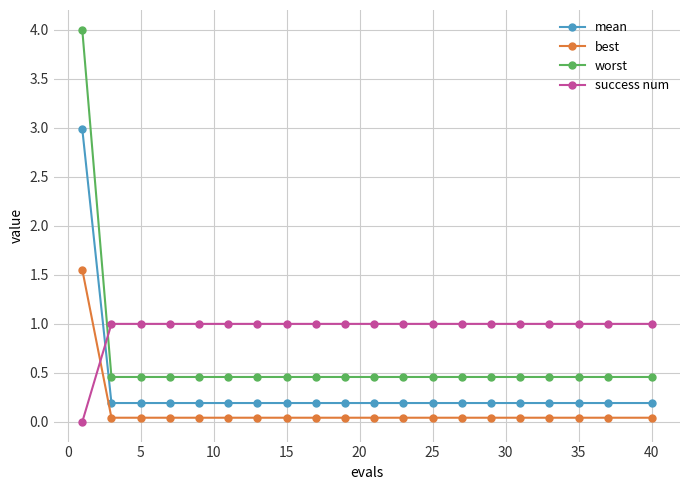

Which series has the largest total across all categories?

success num